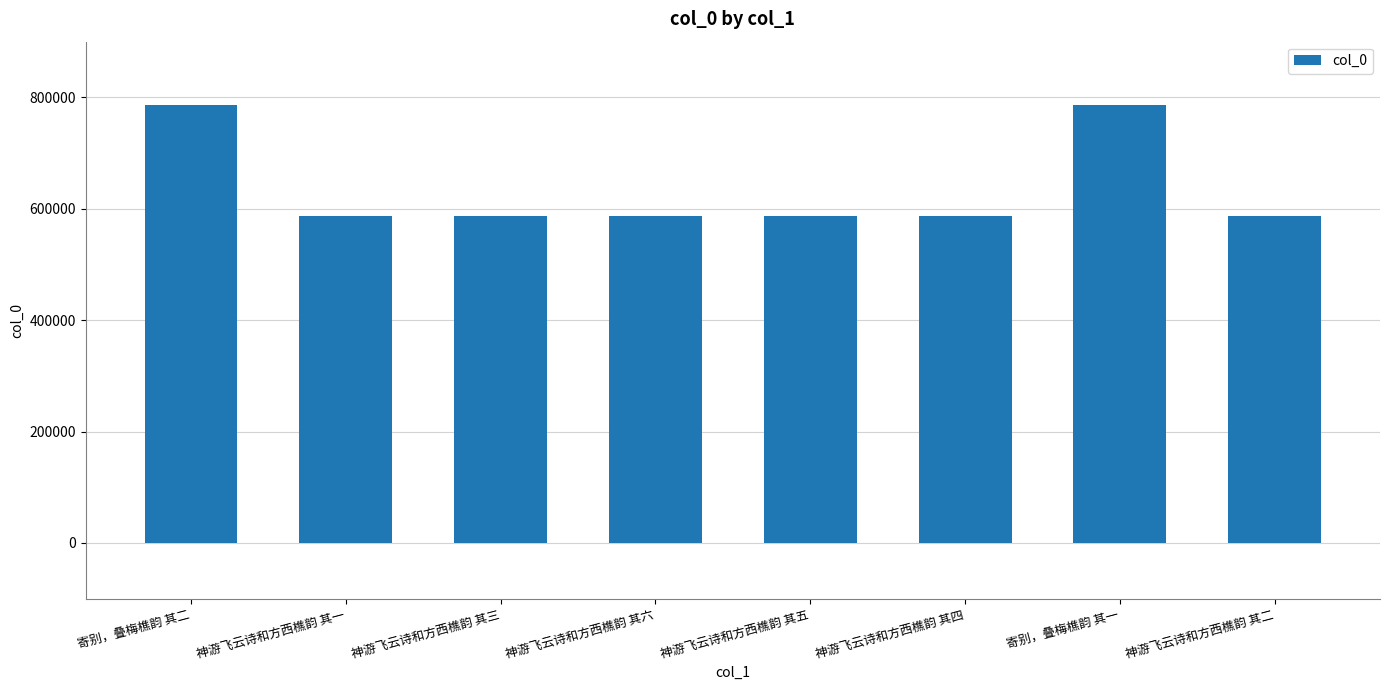

What is the label of the 7th bar from the right?

神游飞云诗和方西樵韵 其一